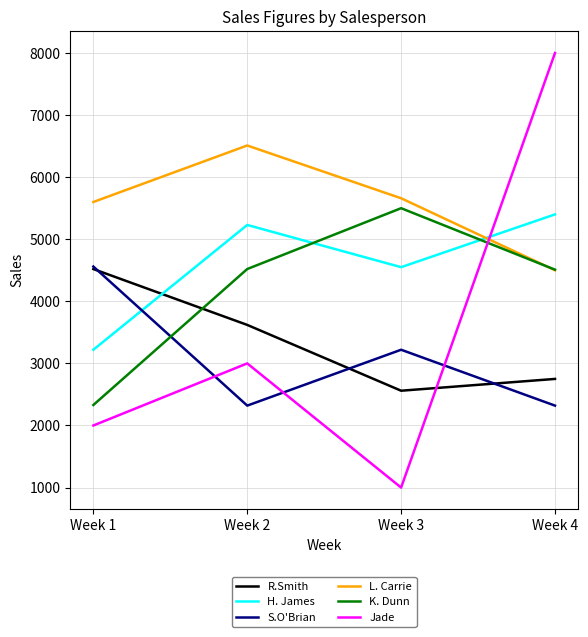

The value of Jade at Week 1 is 2000. True or false?

True